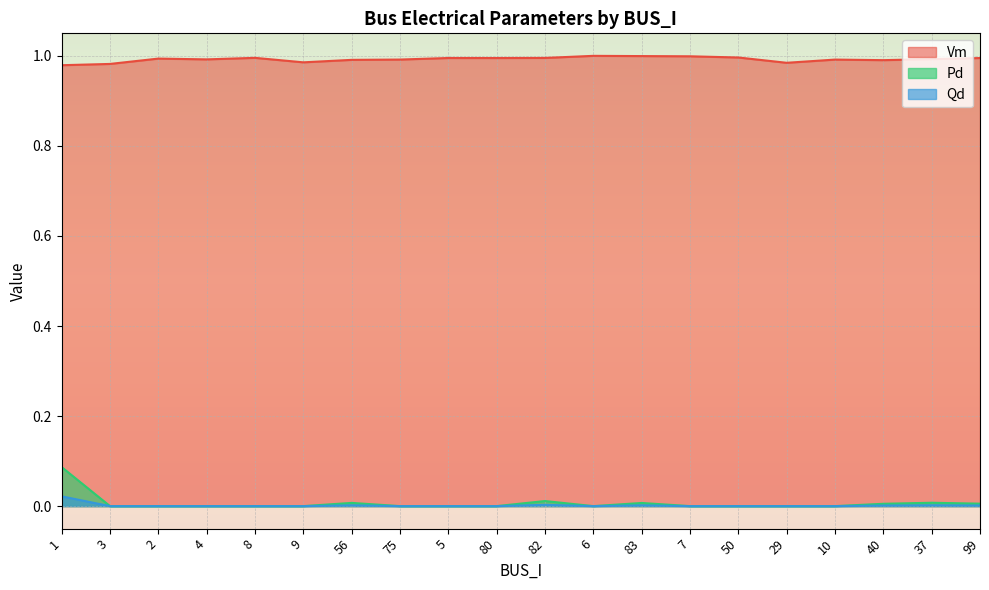

True or false: Vm has more than 0 interior local peaks.

True